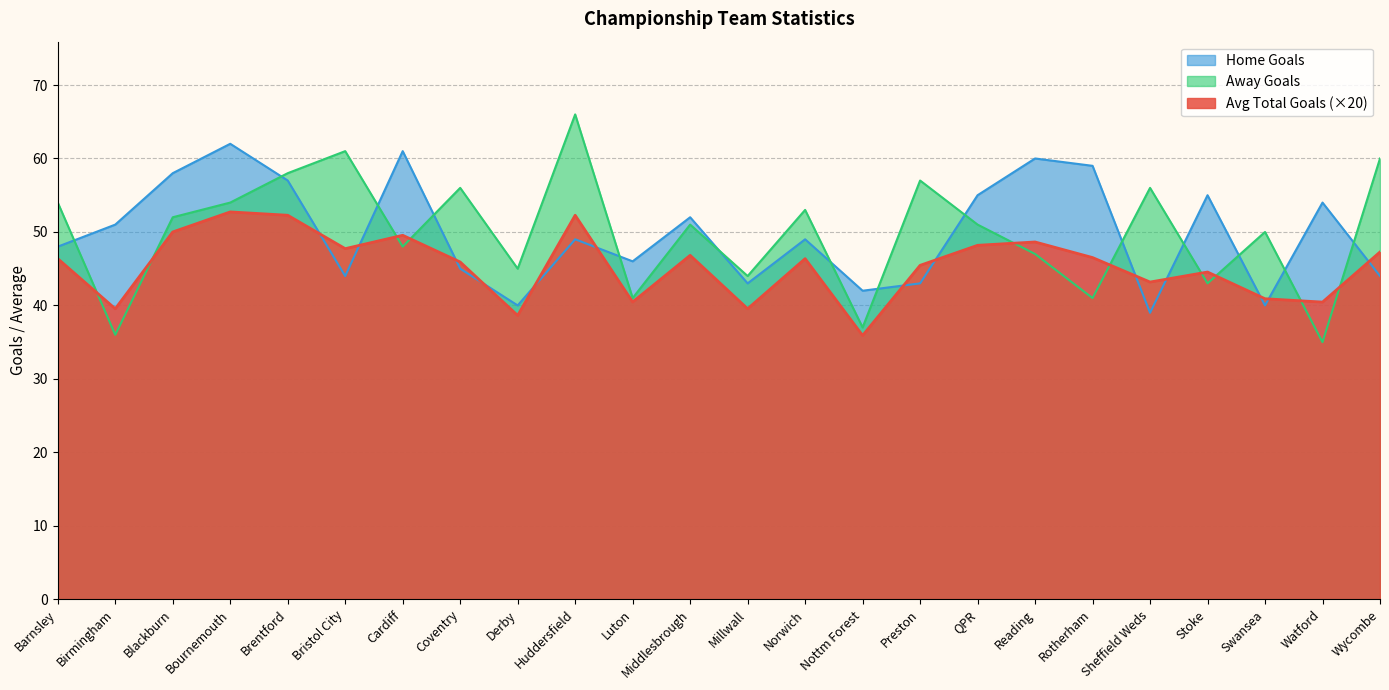

How many interior local peaks does the Home Goals series have?

8